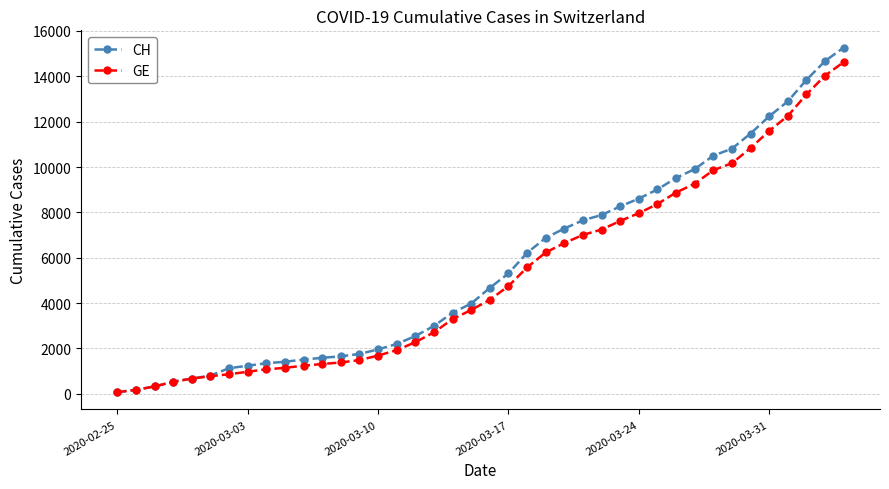

What is the greatest value displayed?

15267